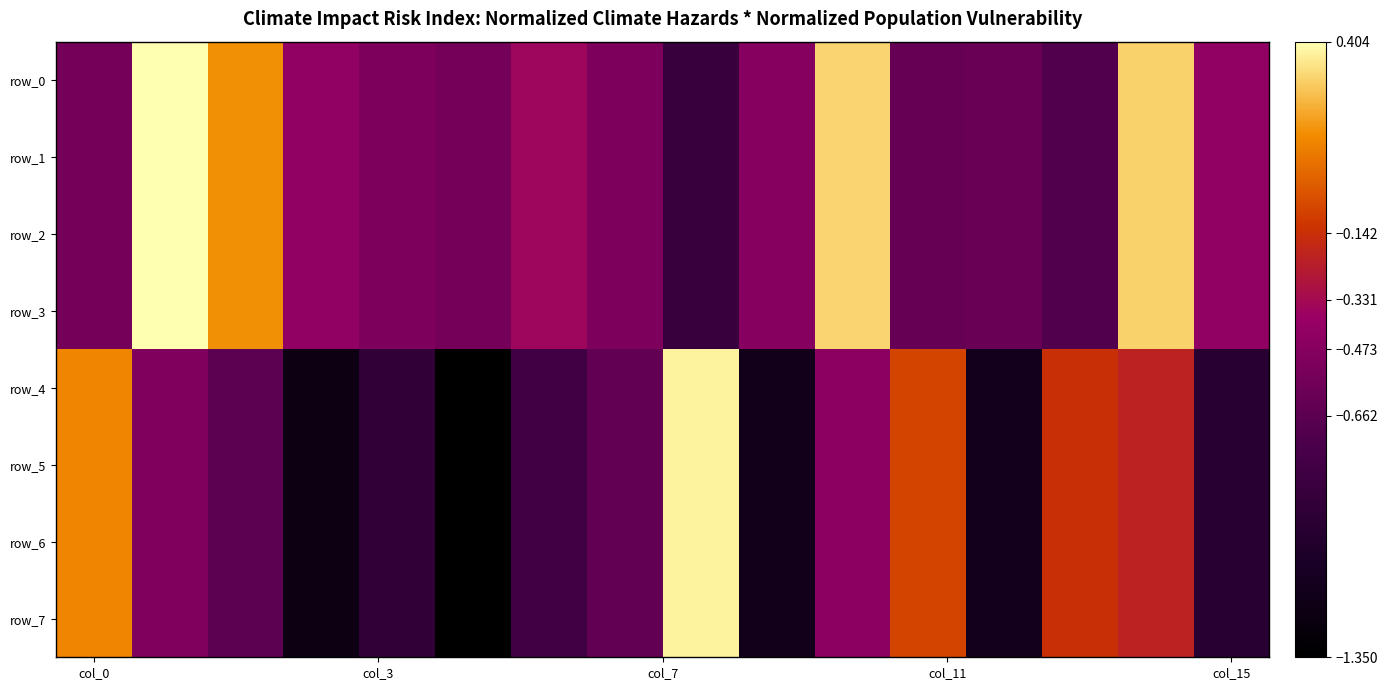

Which label corresponds to the smallest value in the chart?

5